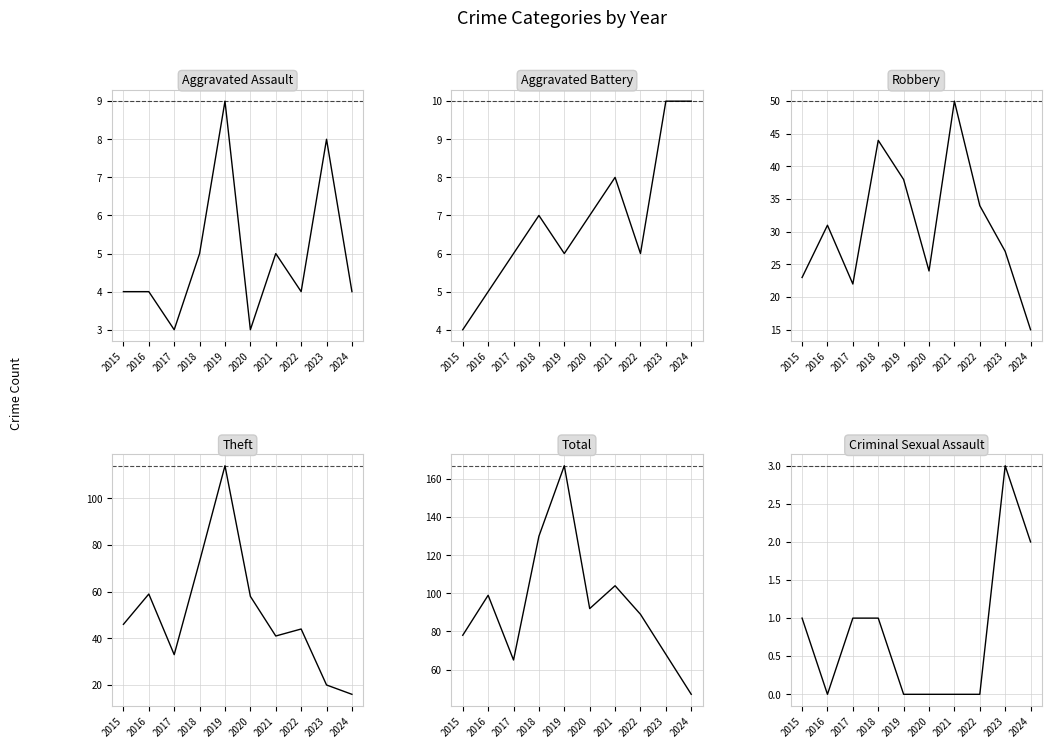

Which series has the largest range (max minus min)?

Total